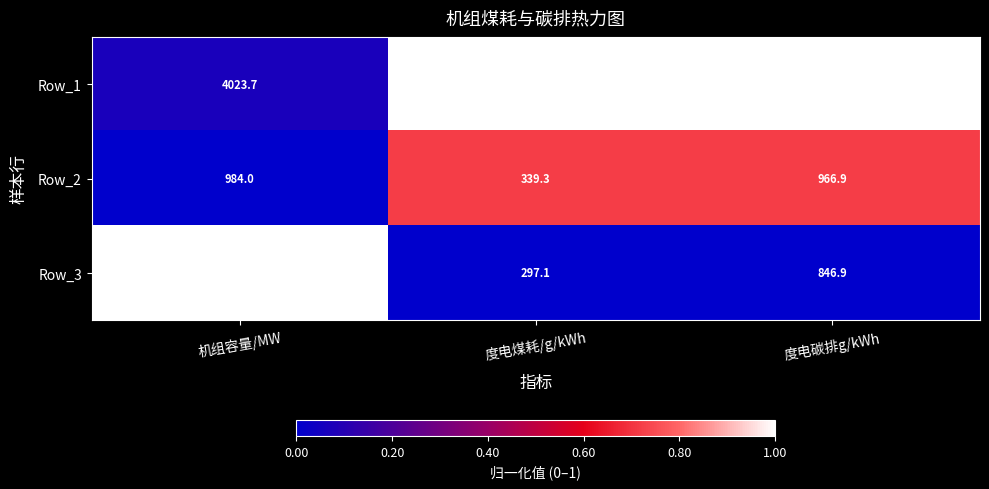

How many series are shown in this chart?

3